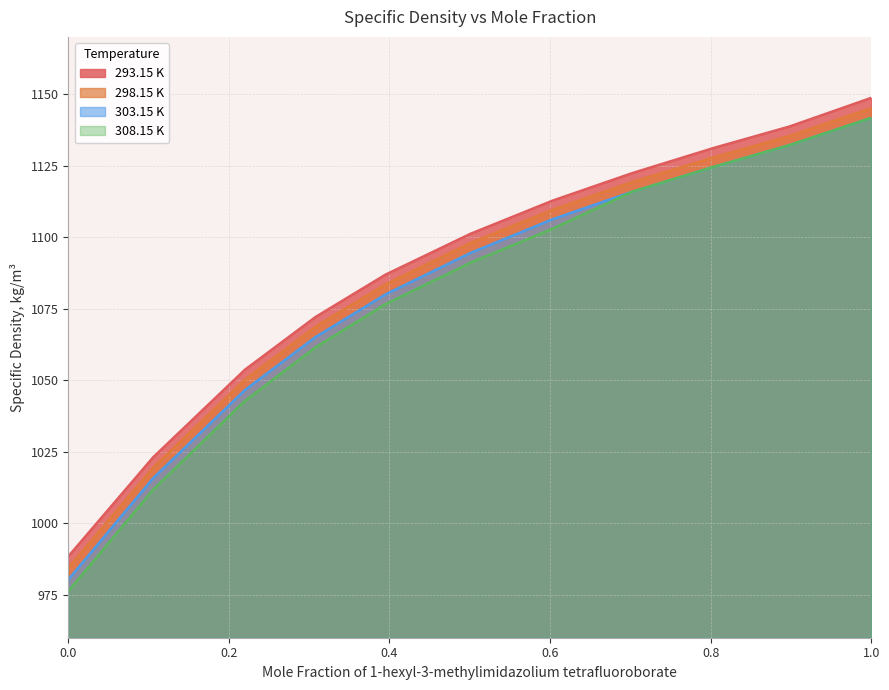

What is the label of the 2nd point from the left?

0.1058